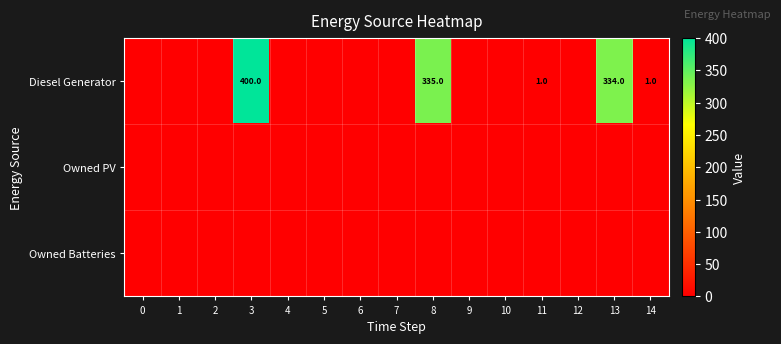

Which has a higher value, 13 or 1?

13